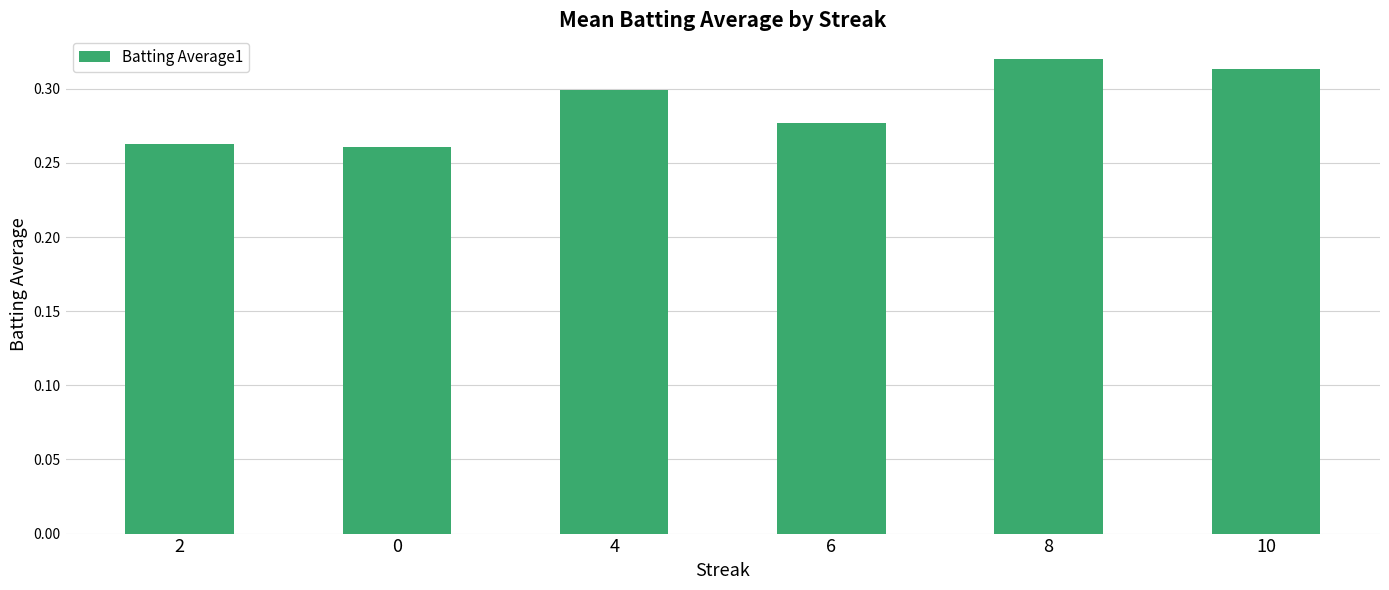

What is the sum of the values at 6 and 8?

0.6